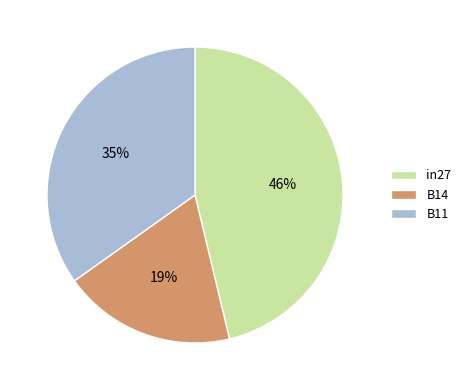

Rank the categories by value from highest to lowest.

in27, B11, B14